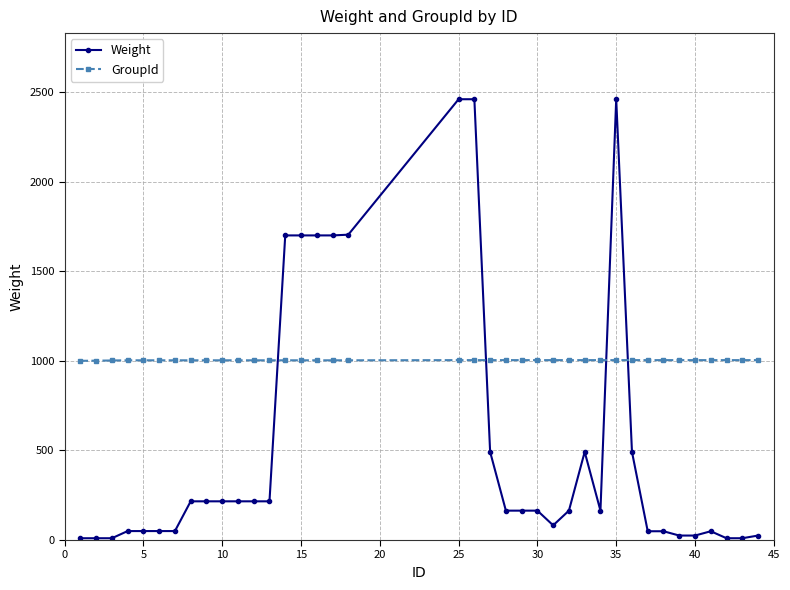

List the series in order of their overall mean, highest first.

GroupId, Weight